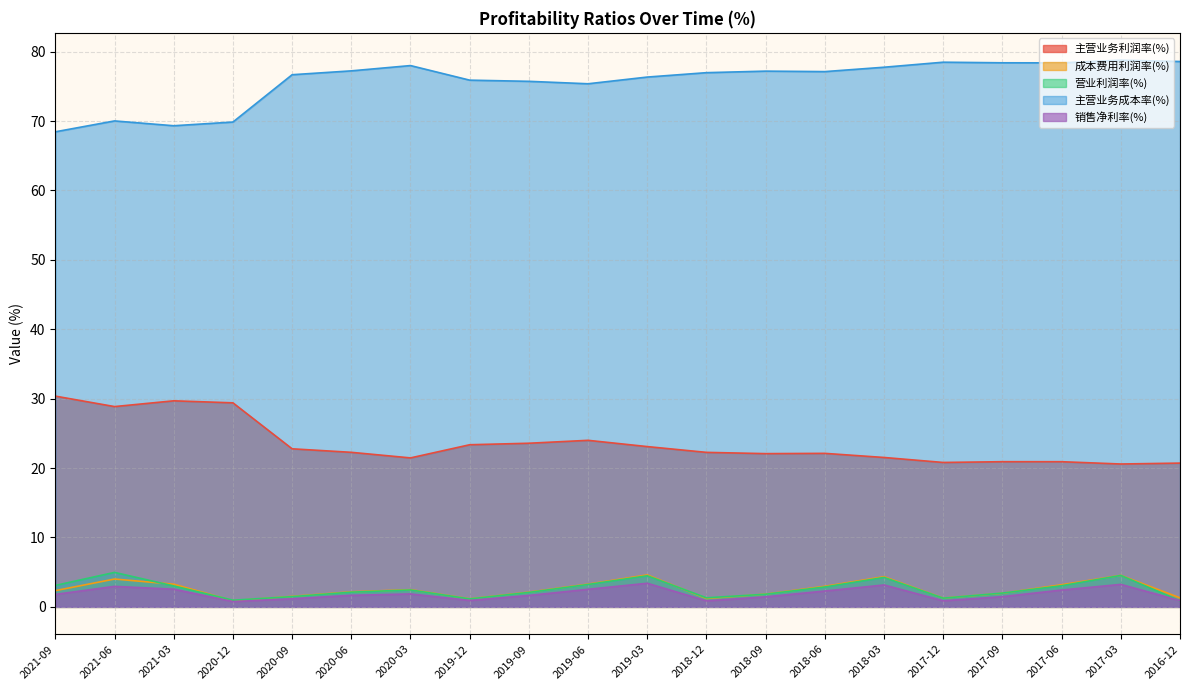

What is the minimum value for 主营业务利润率(%)?

20.6